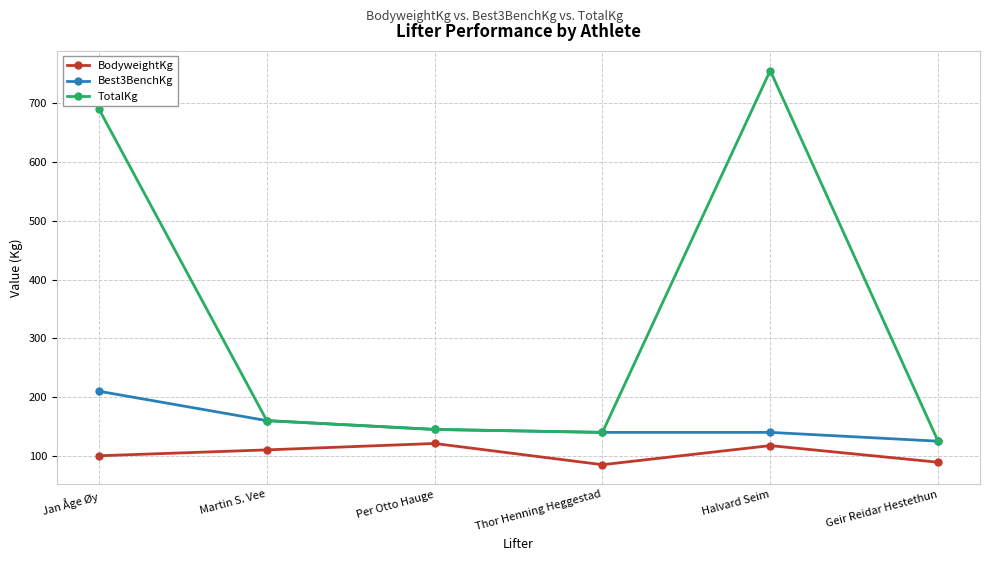

What is the lowest value of the Best3BenchKg series?

125.0